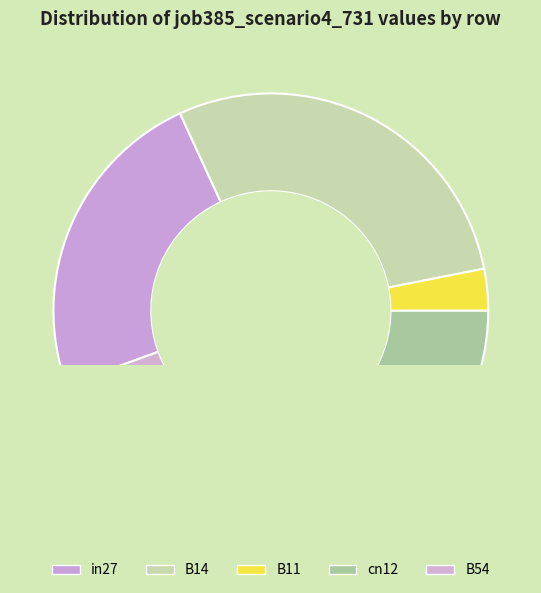

Does in27 represent more than half of the total?

No